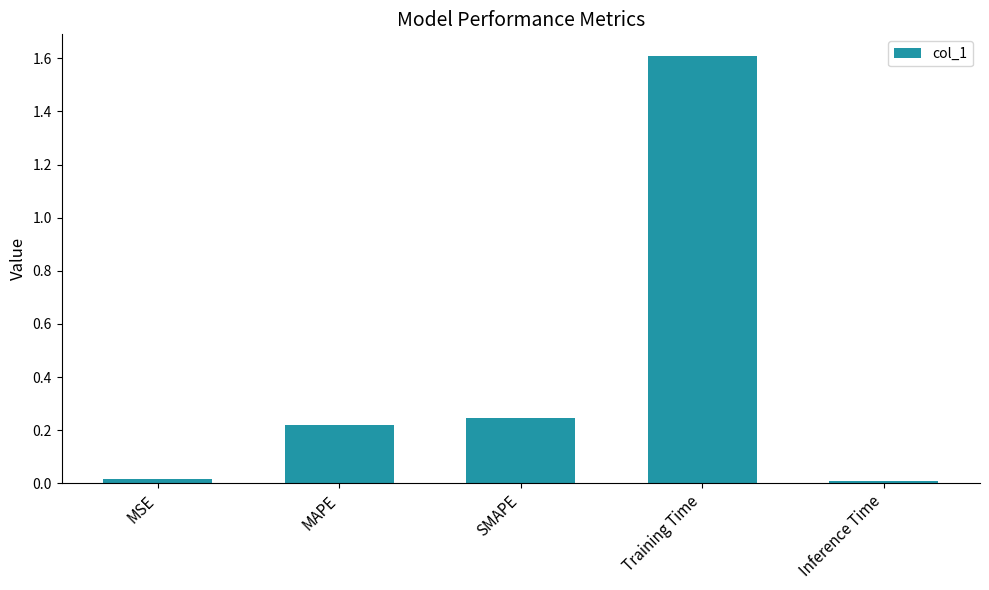

What is the label of the 4th bar from the right?

MAPE